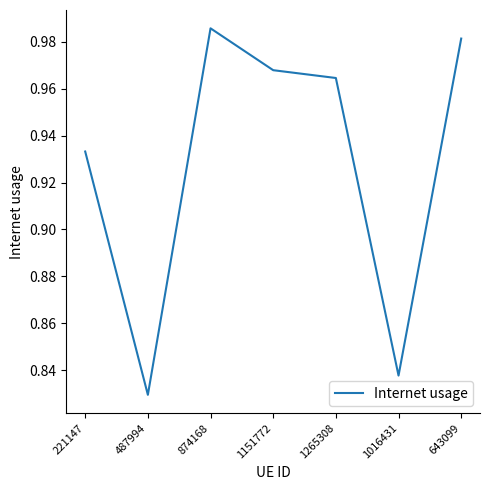

What is the change in value from 487994 to 643099?

+0.2